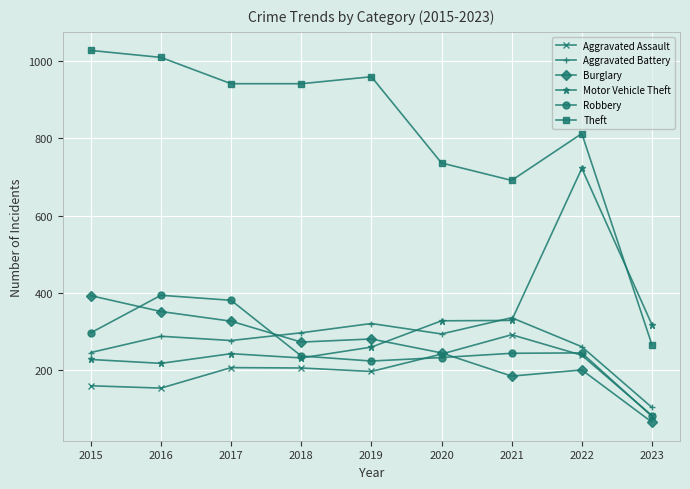

True or false: Motor Vehicle Theft has more than 1 interior local peaks.

True